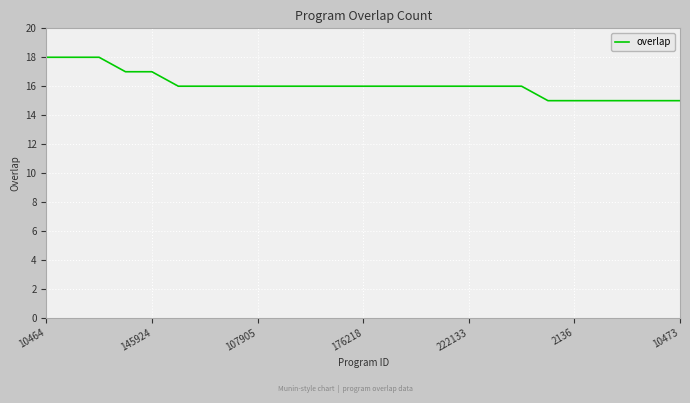

What is the greatest value displayed?

18